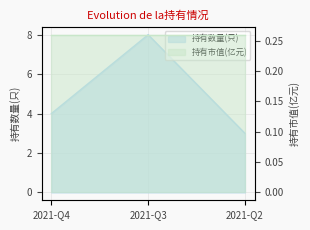

What is the sum of the values at 2021-Q4 and 2021-Q3?

12